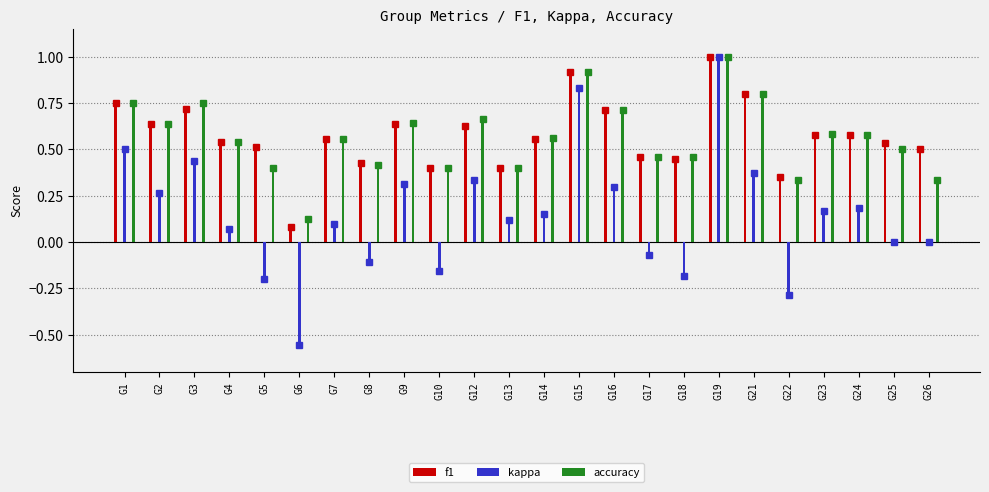

Rank the series by their maximum value, from highest to lowest.

f1, kappa, accuracy